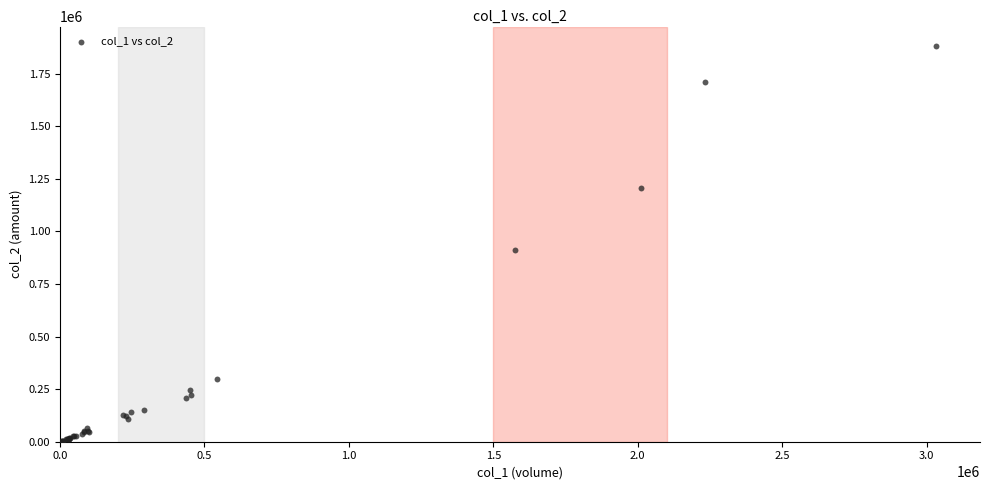

What Y value in the scatter plot is closest to 941145?

913680